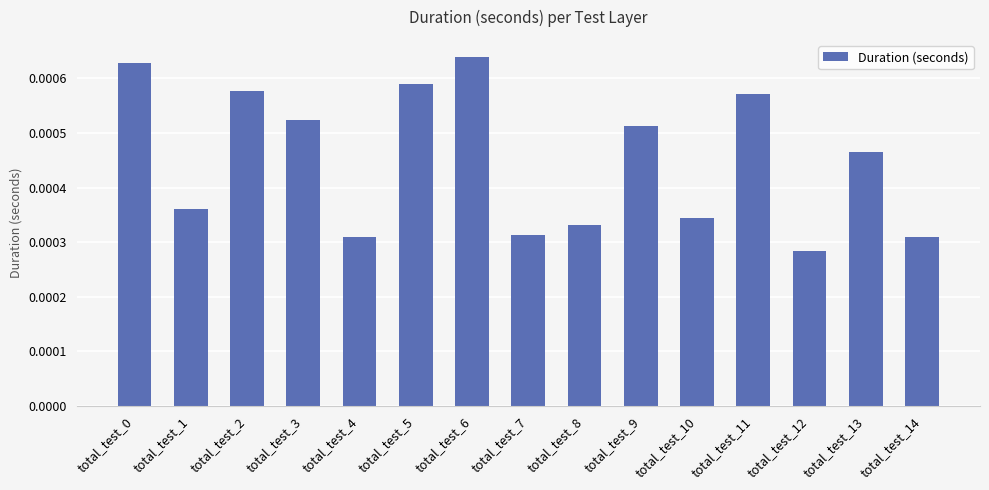

Where is the data nearest to the value 0?

total_test_12